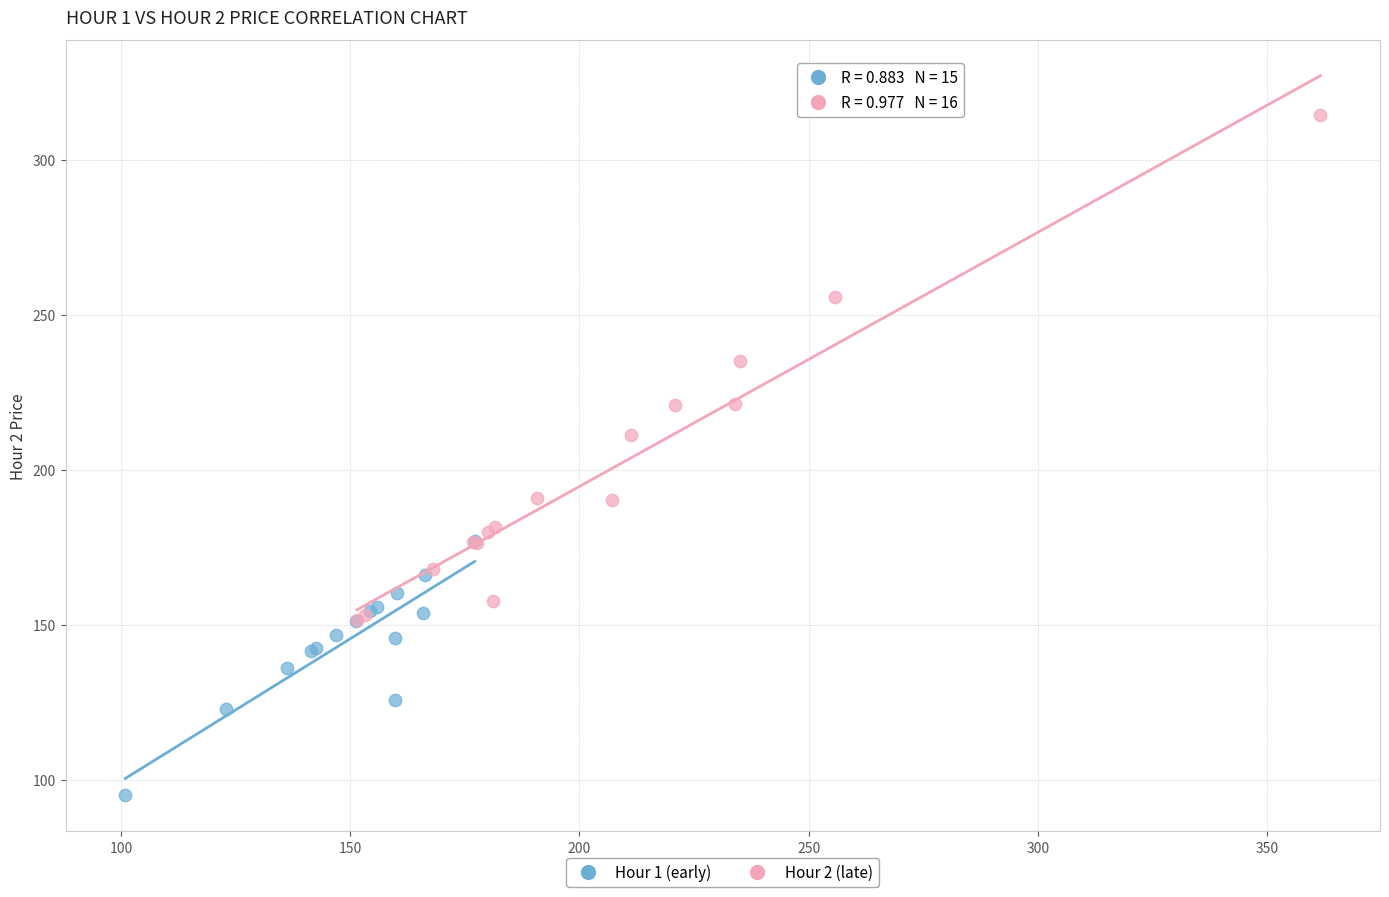

Which series reaches the maximum Y coordinate?

Hour 2 (late)